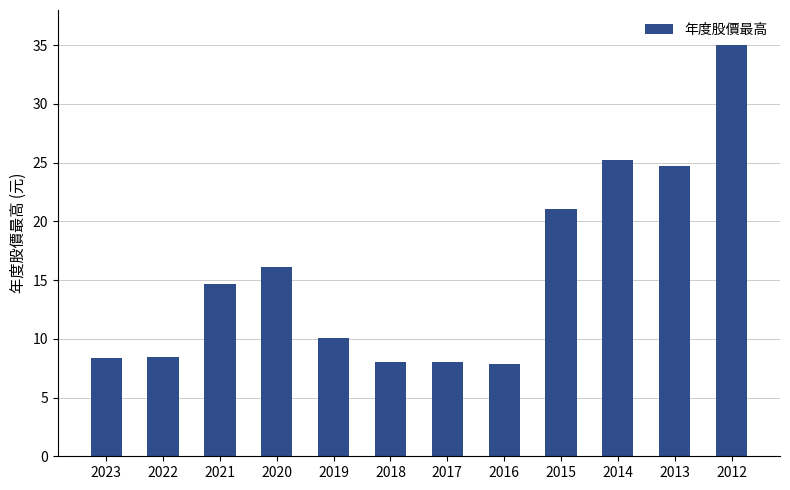

The chart shows a value of 5.6 at 2020. True or false?

False